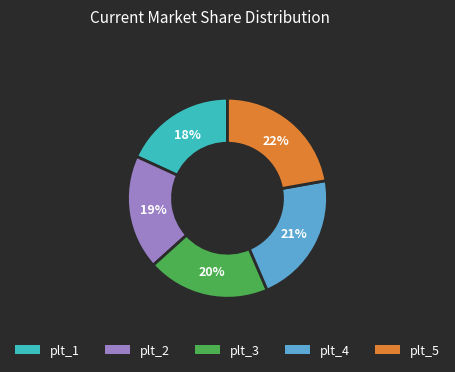

To the nearest percent, what portion does plt_5 represent?

22%